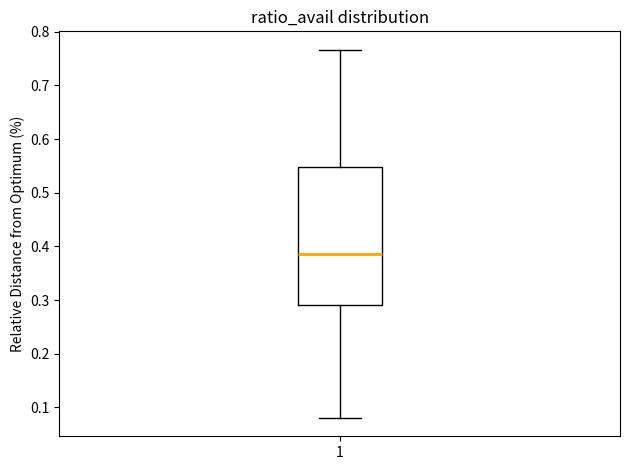

Where does the lower whisker of the box at x = 1 end on the y-axis? The values are not printed on the chart, so give them approximately, as read against the axis.

0.08